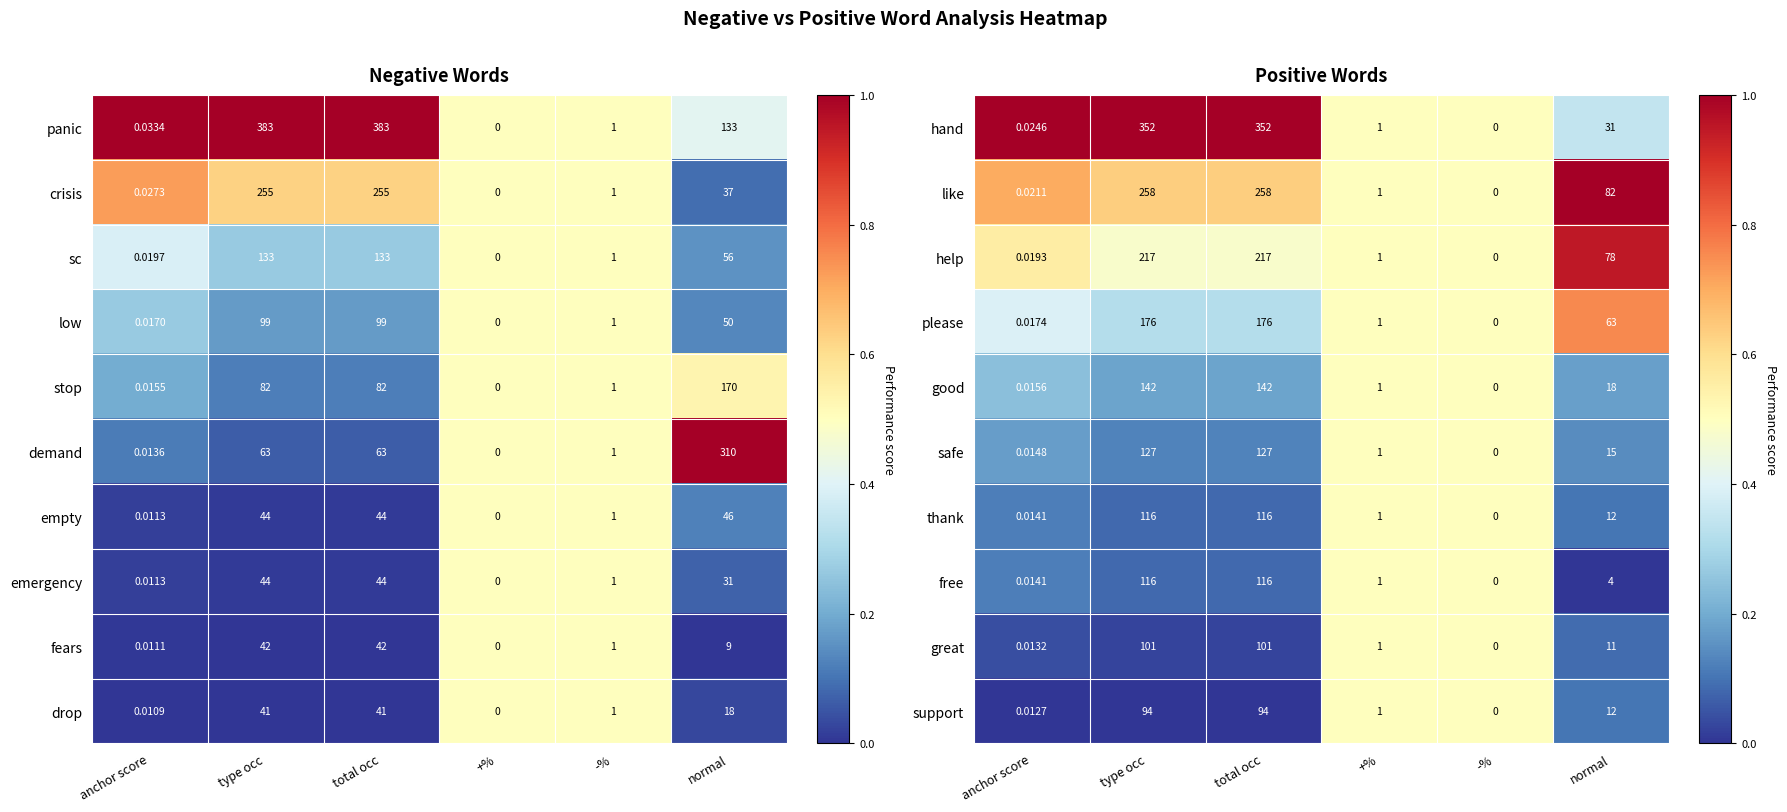

Which has a higher value, total occ or anchor score?

total occ